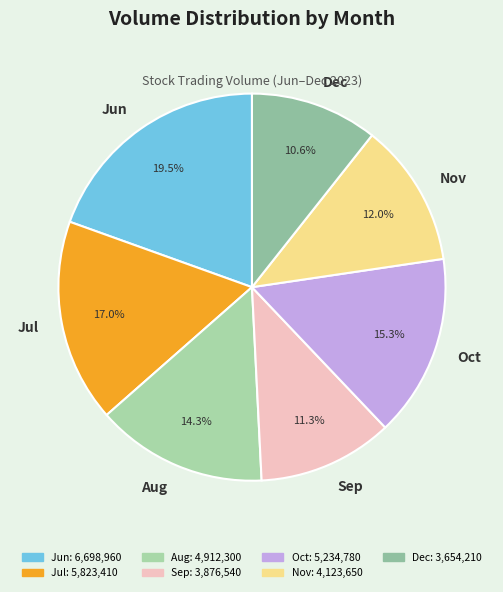

Count the number of slices in the pie.

7